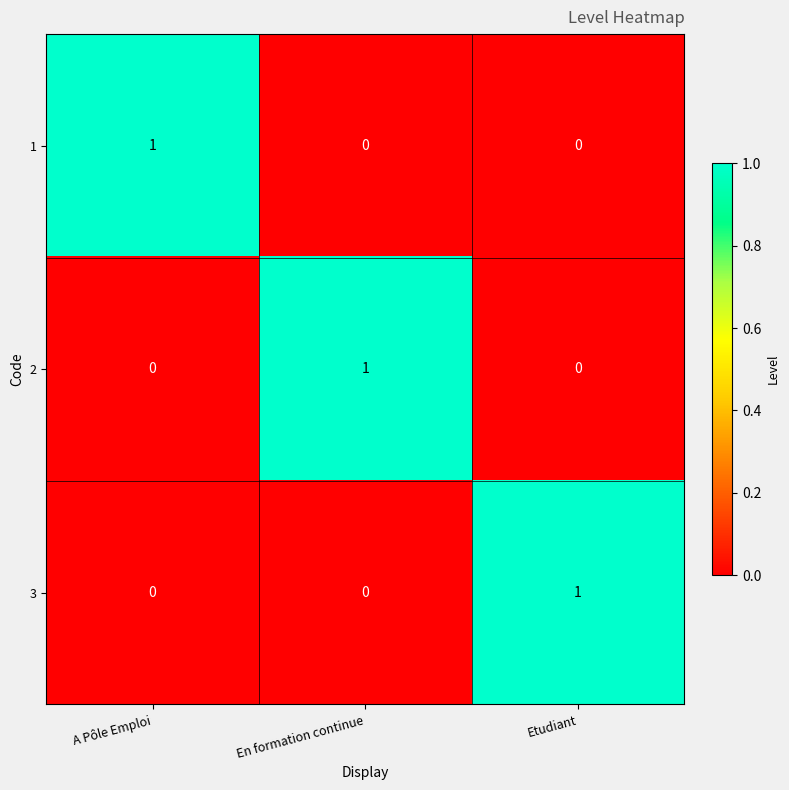

Count the 2 values in the range 0 to 1.

3